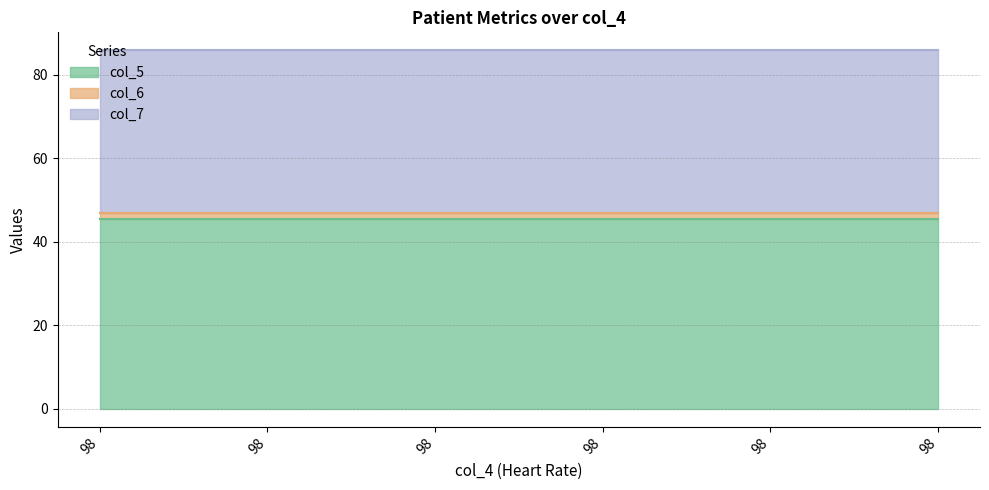

What is the sum of all col_7_line values?

515.4